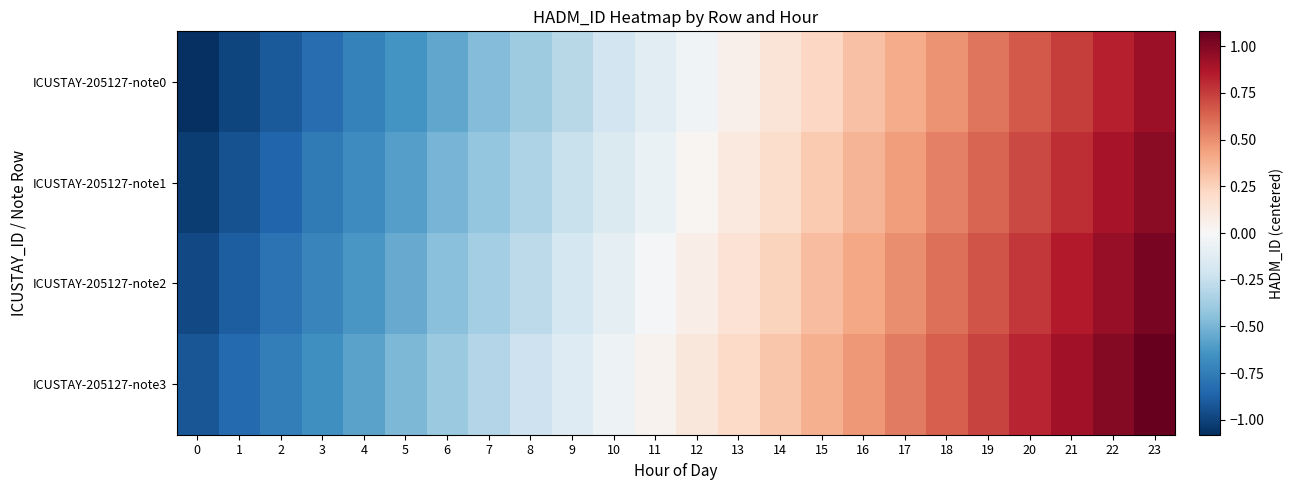

Reading left to right, extract all data points from this chart.

ICUSTAY-205127-note0: 0=-1.1	1=-1.0	2=-0.9	3=-0.8	4=-0.7	5=-0.6	6=-0.6	7=-0.5	8=-0.4	9=-0.3	10=-0.2	11=-0.1	12=-0.0	13=0.1	14=0.1	15=0.2	16=0.3	17=0.4	18=0.5	19=0.6	20=0.7	21=0.7	22=0.8	23=0.9
ICUSTAY-205127-note1: 0=-1.0	1=-0.9	2=-0.9	3=-0.8	4=-0.7	5=-0.6	6=-0.5	7=-0.4	8=-0.3	9=-0.2	10=-0.2	11=-0.1	12=0.0	13=0.1	14=0.2	15=0.3	16=0.4	17=0.5	18=0.5	19=0.6	20=0.7	21=0.8	22=0.9	23=1.0
ICUSTAY-205127-note2: 0=-1.0	1=-0.9	2=-0.8	3=-0.7	4=-0.6	5=-0.5	6=-0.5	7=-0.4	8=-0.3	9=-0.2	10=-0.1	11=-0.0	12=0.1	13=0.2	14=0.2	15=0.3	16=0.4	17=0.5	18=0.6	19=0.7	20=0.8	21=0.9	22=0.9	23=1.0
ICUSTAY-205127-note3: 0=-0.9	1=-0.8	2=-0.7	3=-0.7	4=-0.6	5=-0.5	6=-0.4	7=-0.3	8=-0.2	9=-0.1	10=-0.1	11=0.0	12=0.1	13=0.2	14=0.3	15=0.4	16=0.5	17=0.6	18=0.6	19=0.7	20=0.8	21=0.9	22=1.0	23=1.1